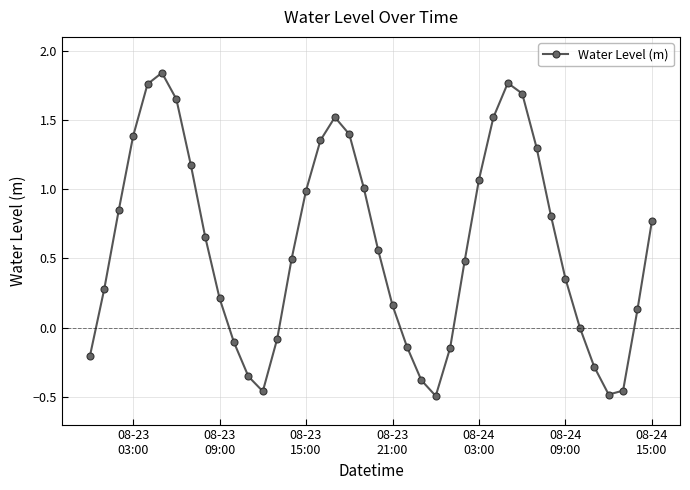

Does the chart display data point markers on the line(s)?

Yes